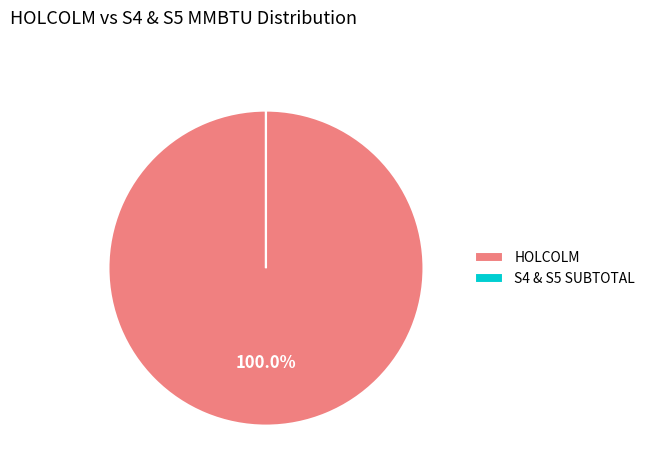

The HOLCOLM slice represents 100% of the pie. True or false?

True